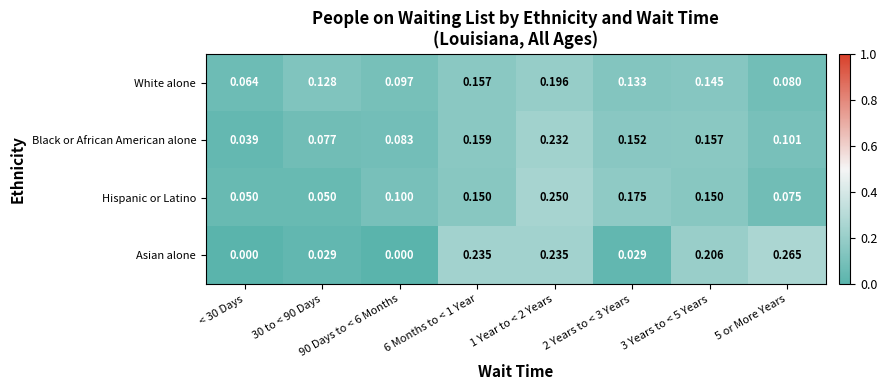

List the series in order of their peak value, highest first.

Asian alone, Hispanic or Latino, Black or African American alone, White alone